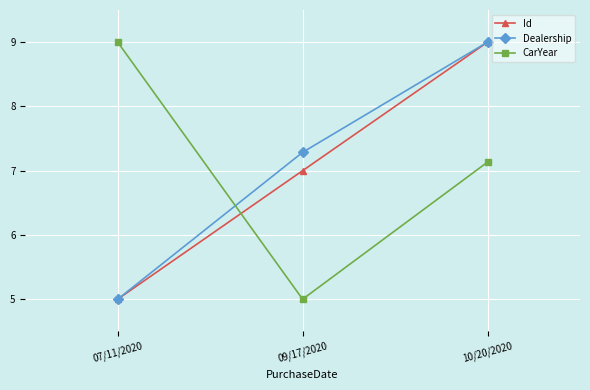

At which label does CarYear reach its peak?

07/11/2020